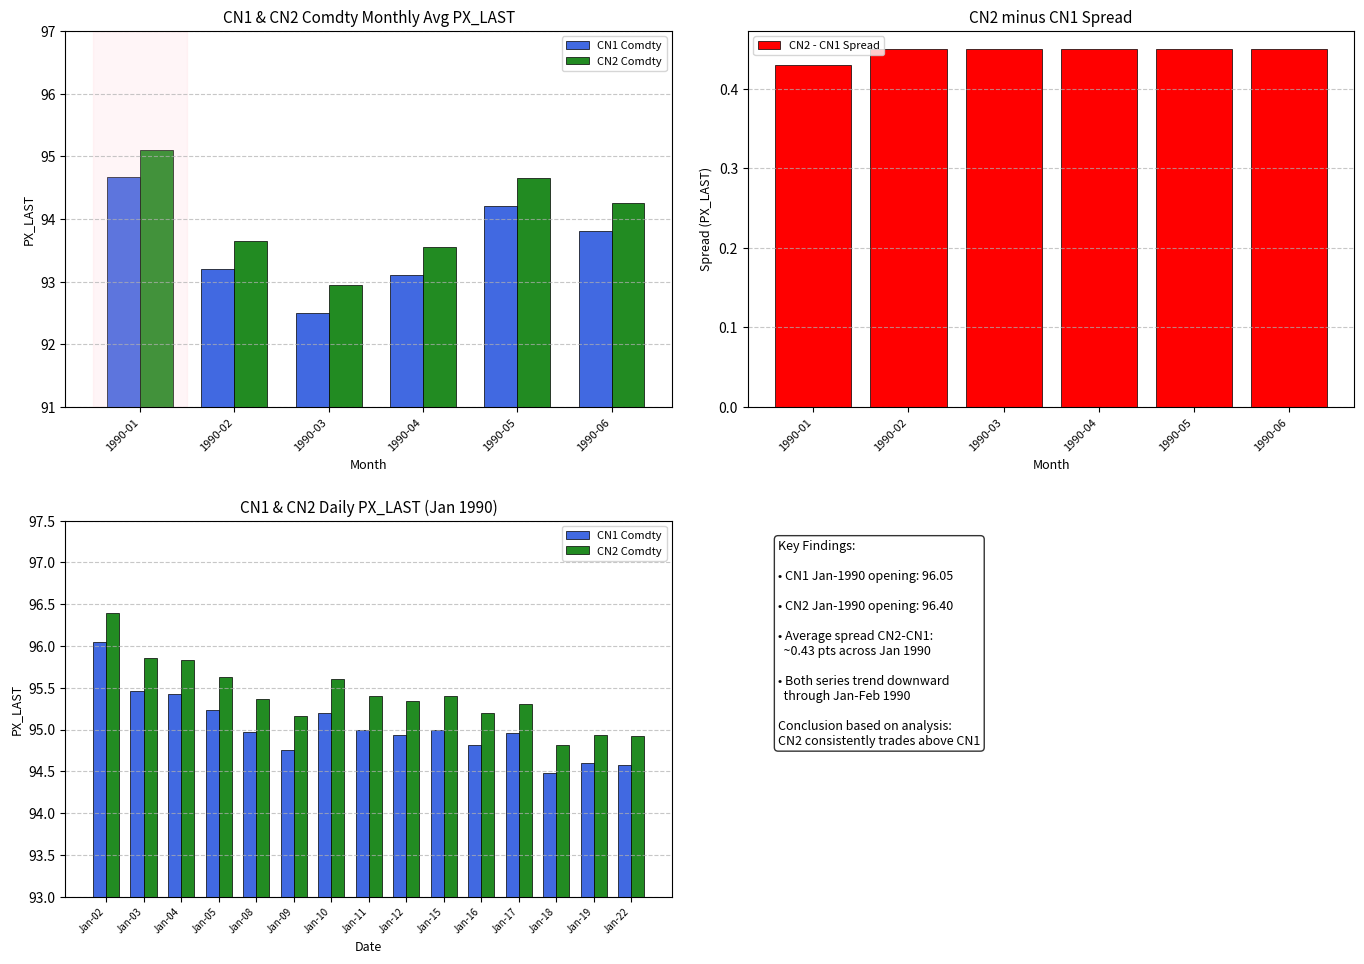

Where is CN2 - CN1 Spread nearest to the value 0?

1990-01